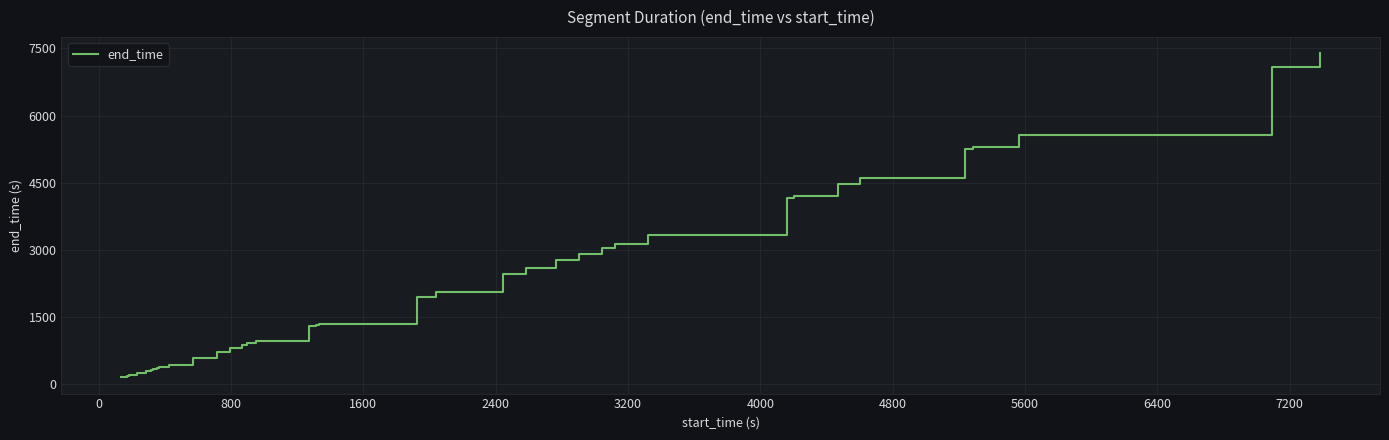

Does the chart have visible grid lines?

Yes